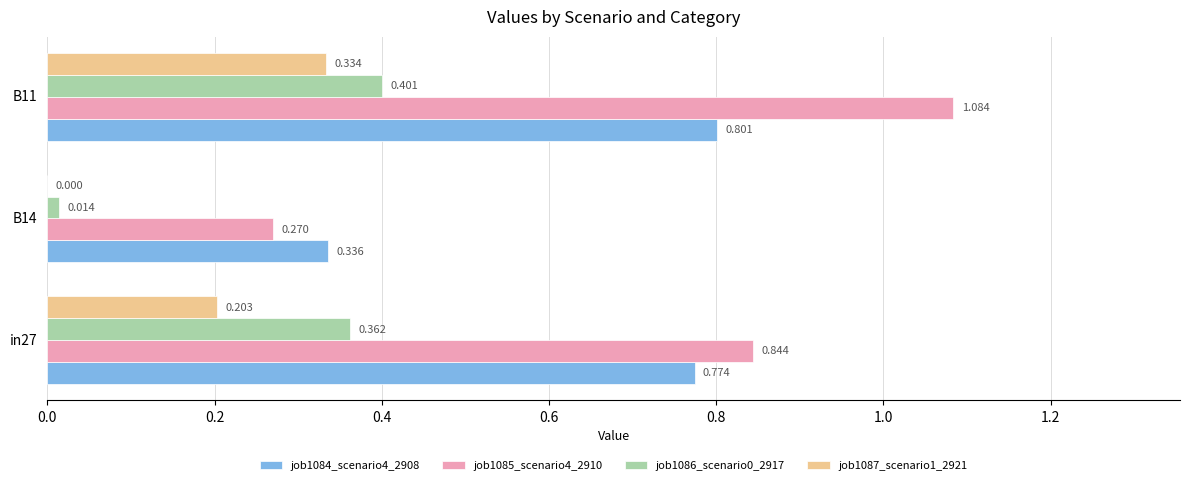

Which series has the largest total across all categories?

job1085_scenario4_2910